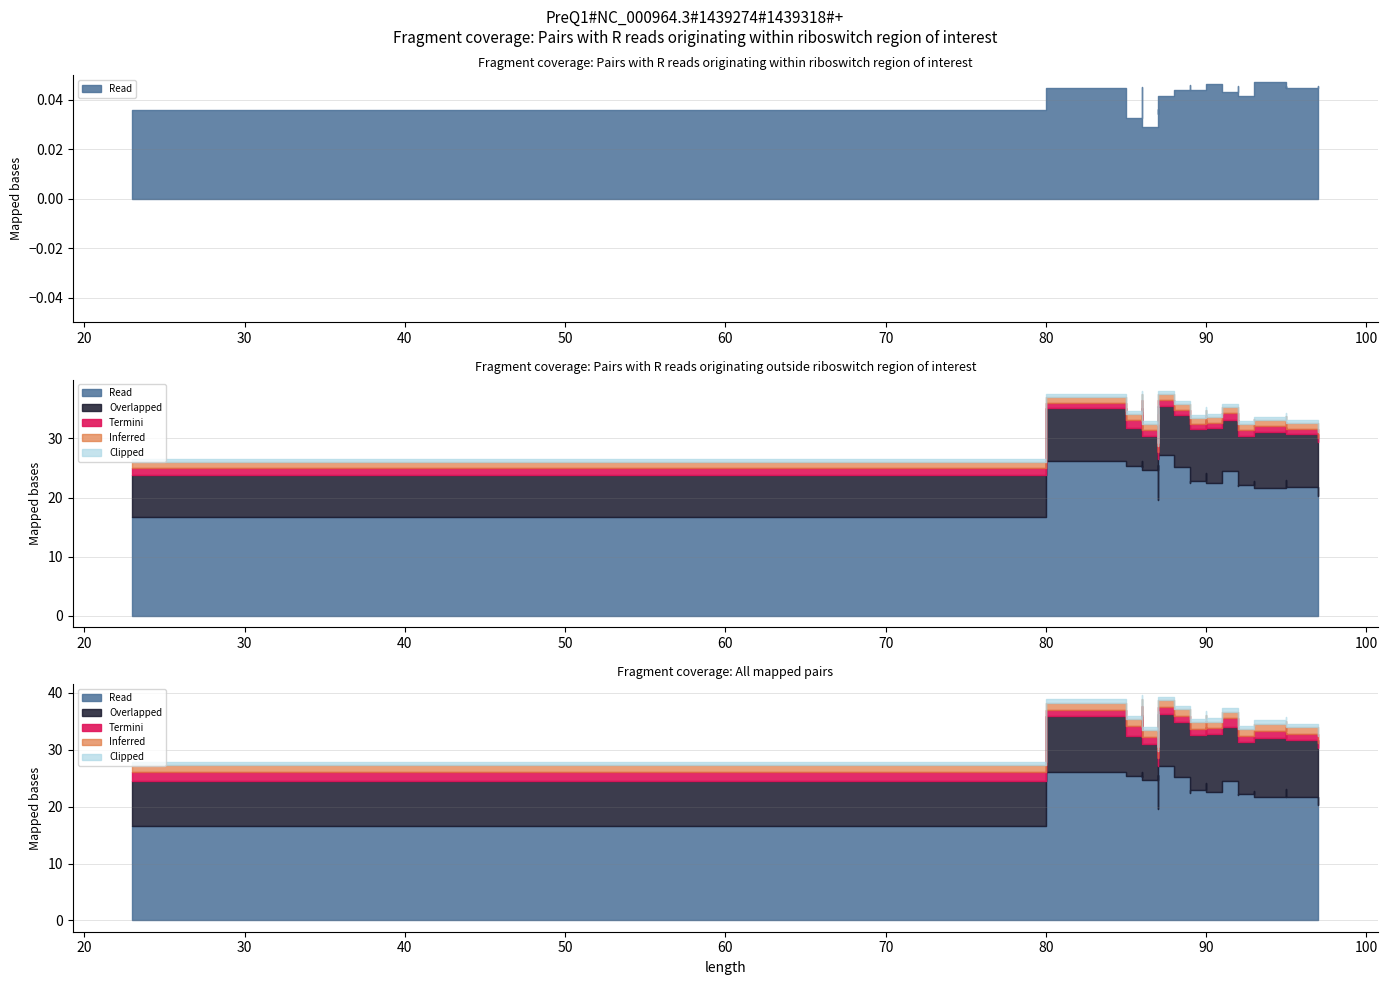

At which category is the sum across all series the highest?

86